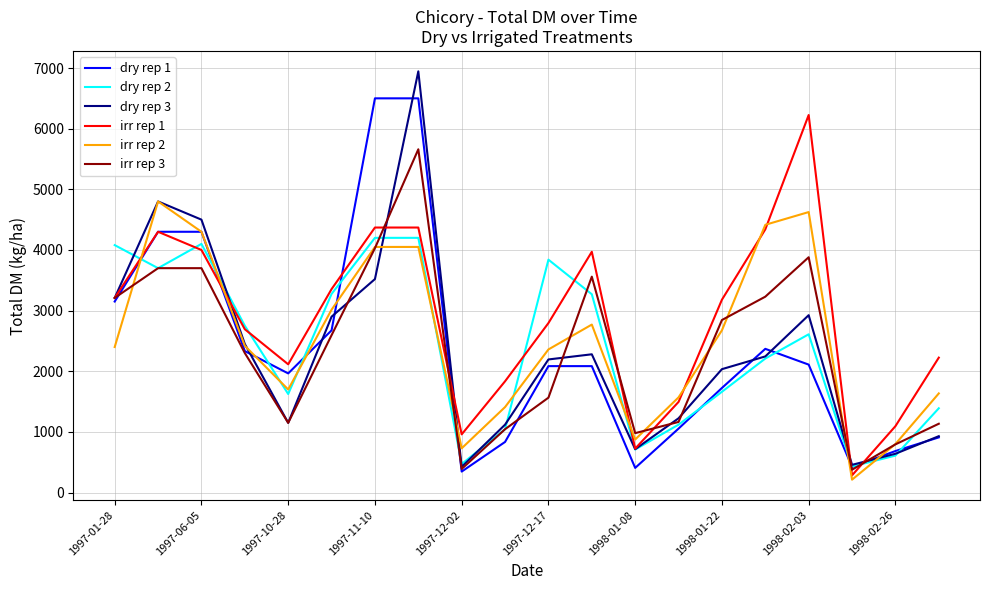

What is the difference between the maximum and second lowest values in the irr rep 1 series?

5500.0